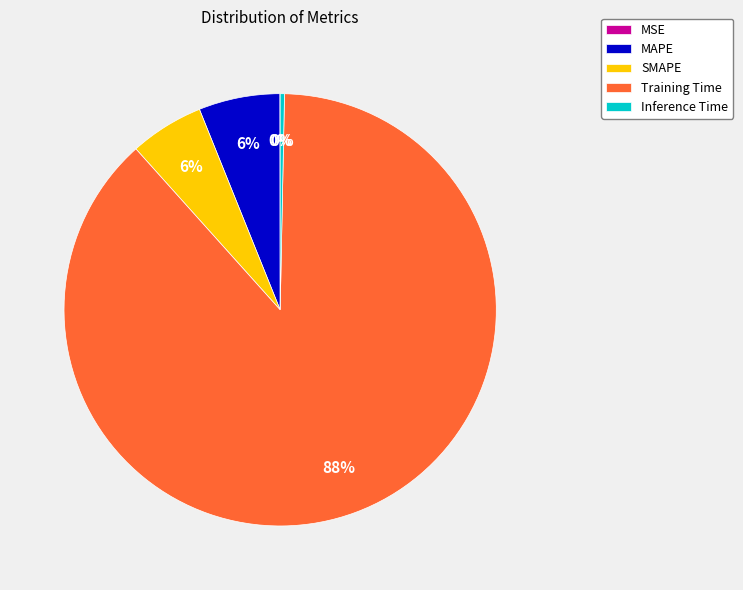

To the nearest percent, what portion does MAPE represent?

6%